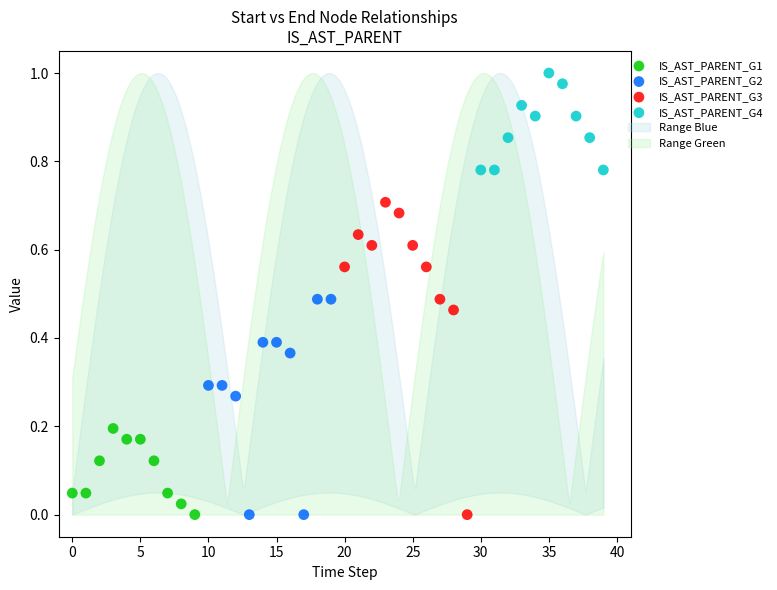

Which series reaches the maximum Y coordinate?

IS_AST_PARENT_G4